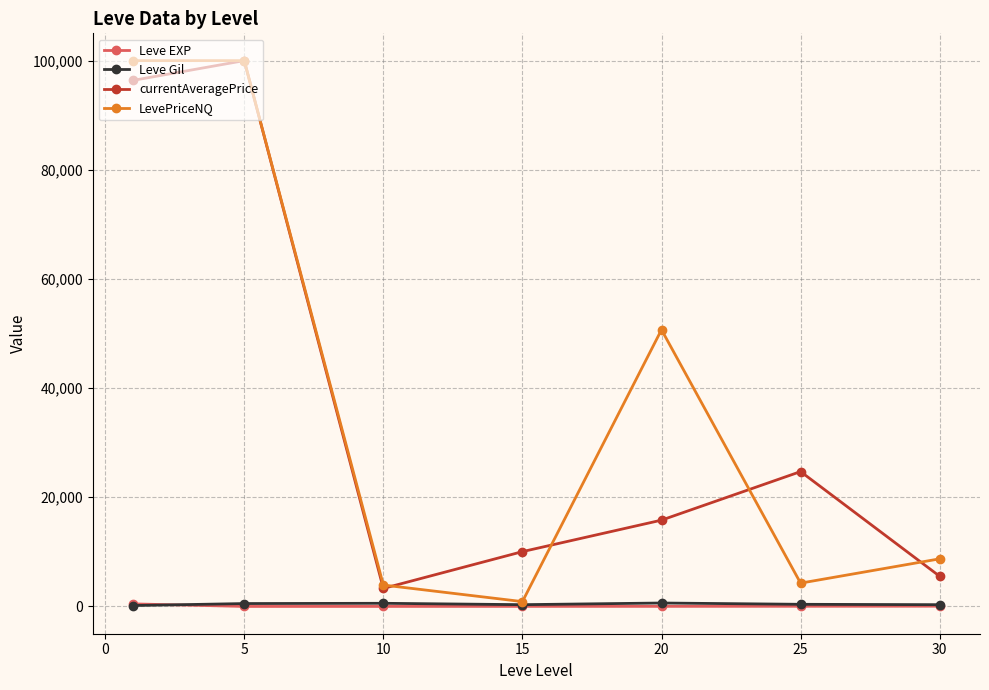

What is the greatest value displayed?

100000.0